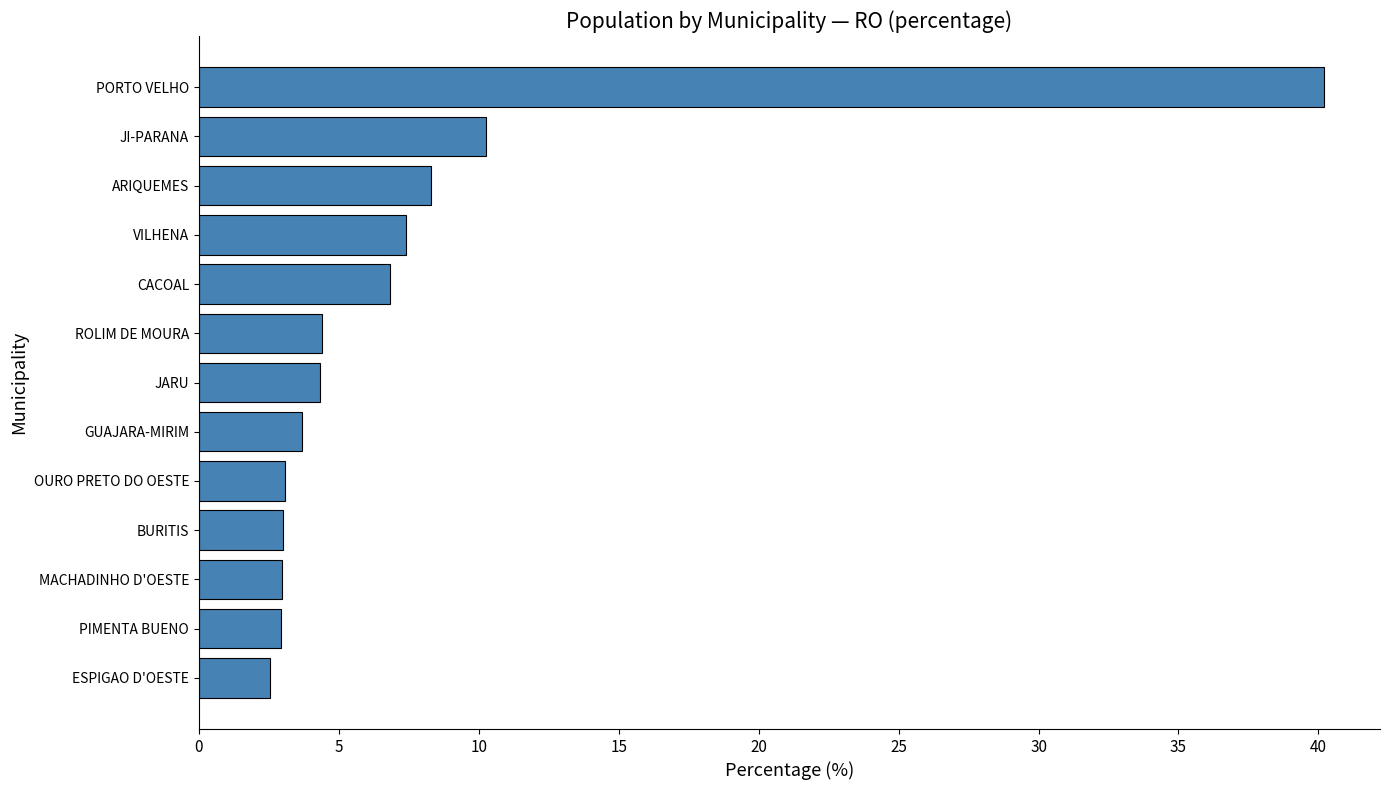

What is the change in value from PORTO VELHO to GUAJARA-MIRIM?

-36.5